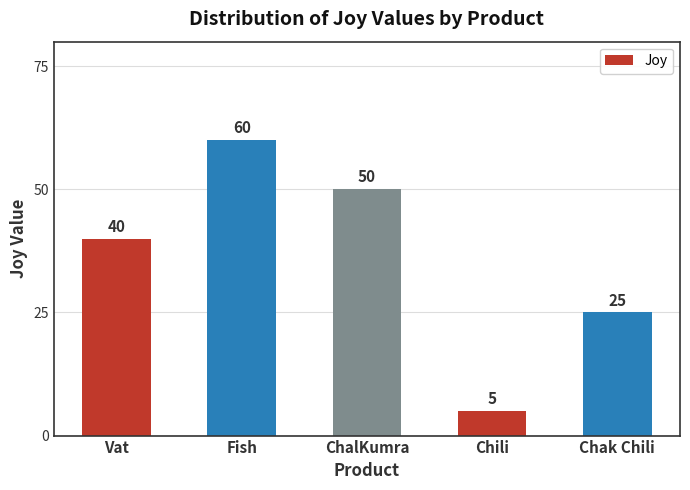

What is the label of the 5th bar from the right?

Vat